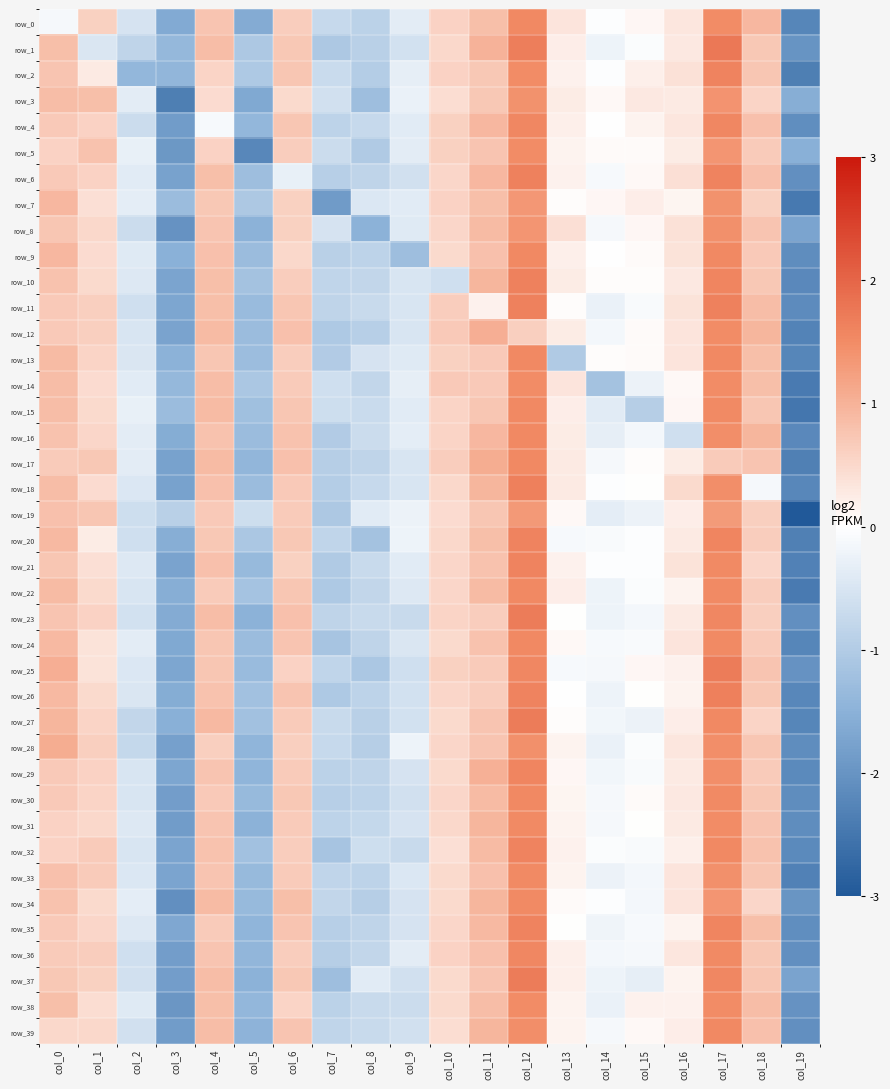

The row_18 series shows -0.2 at col_2. True or false?

False